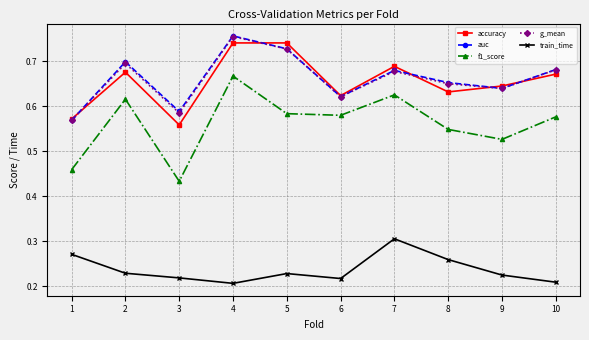

Which series has the widest spread of values?

f1_score